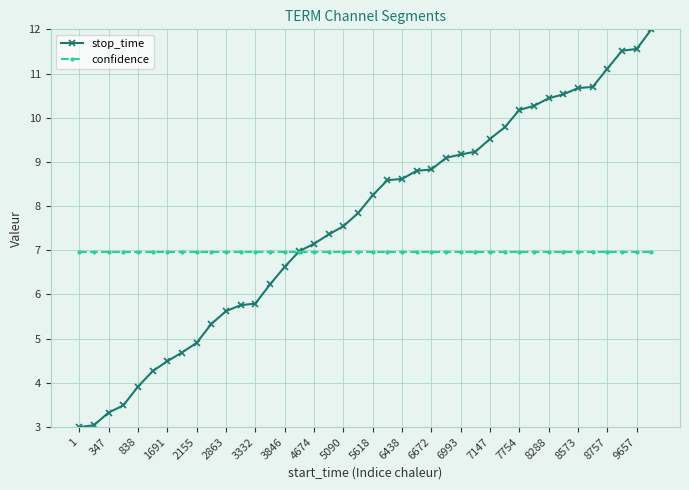

Does the chart display data point markers on the line(s)?

Yes